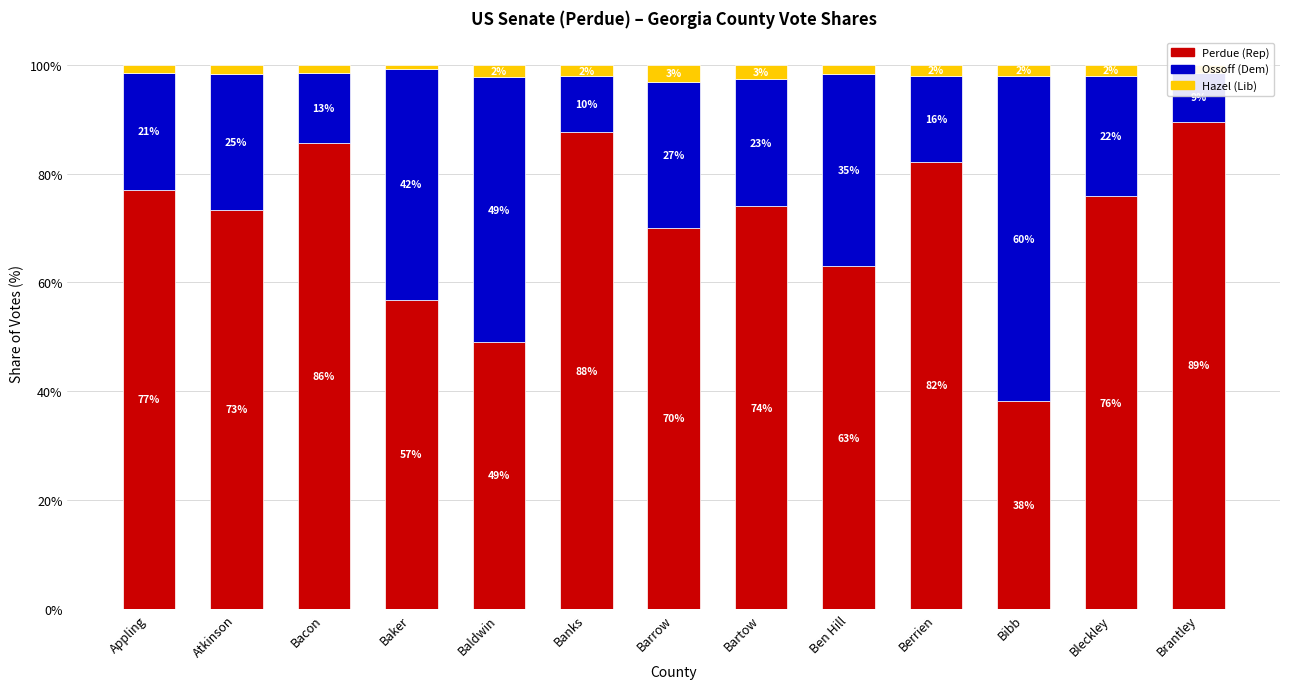

Read the Perdue (Rep) value at Brantley.

89.5